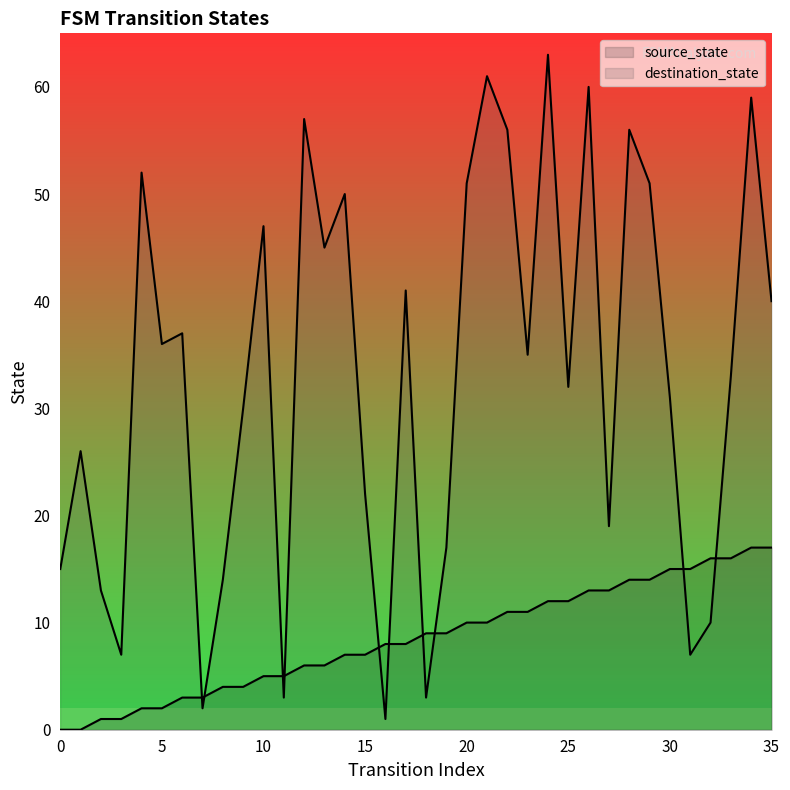

The value of source_state at 20 is 6. True or false?

False